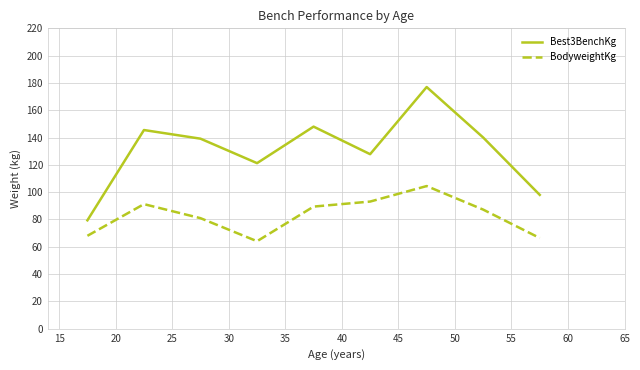

What is the difference between the maximum and minimum values in the BodyweightKg series?

40.4